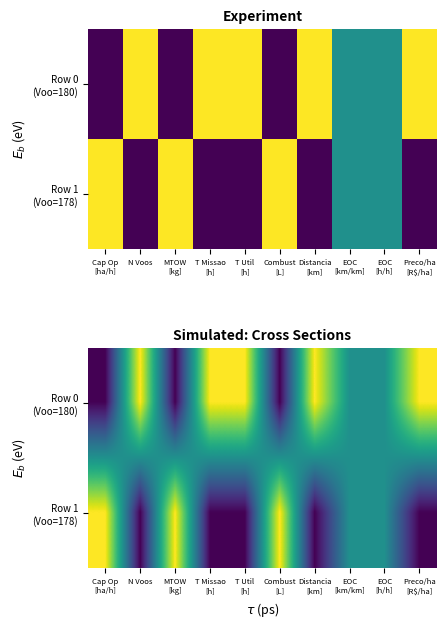

Which category has the highest value across all series?

N Voos